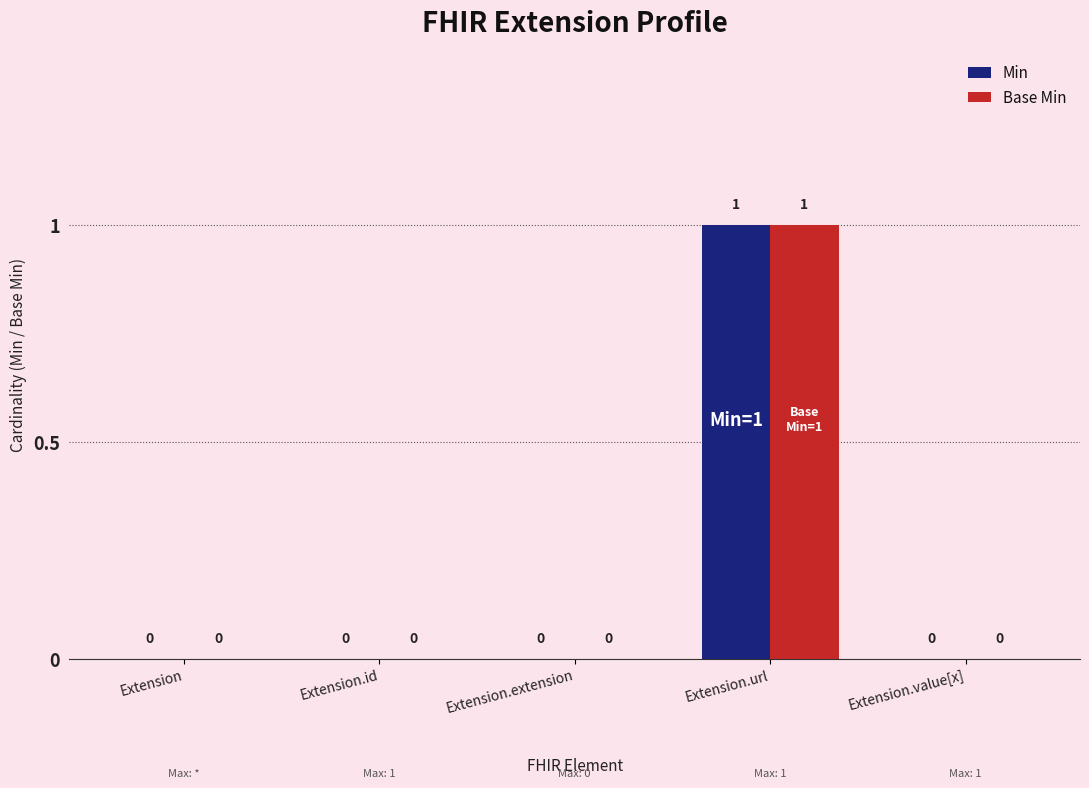

At which category is the sum across all series the highest?

Extension.url